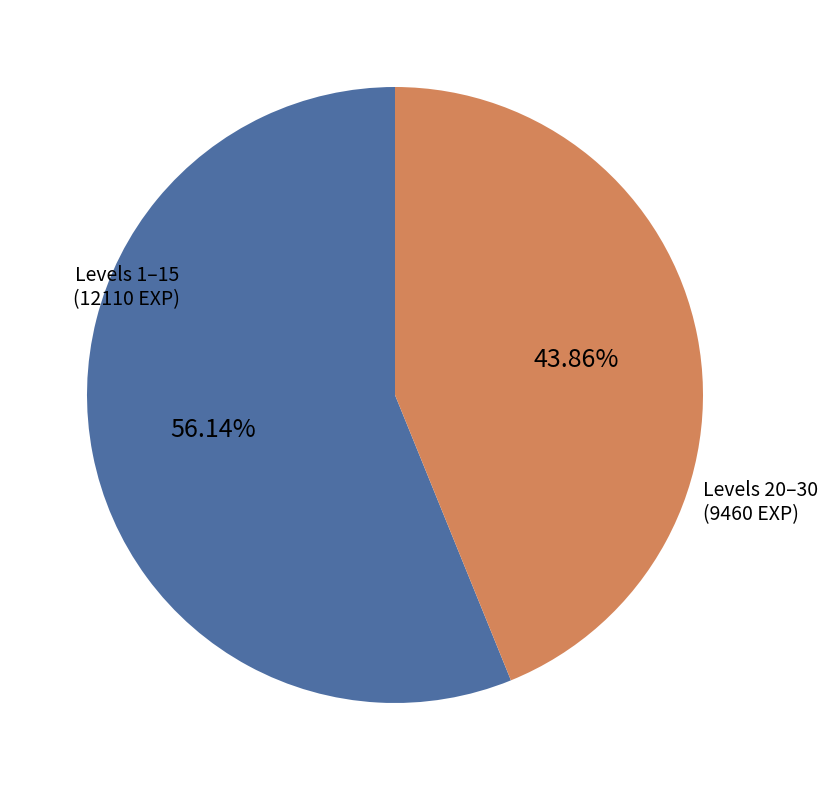

Is there a majority slice in this chart?

Yes